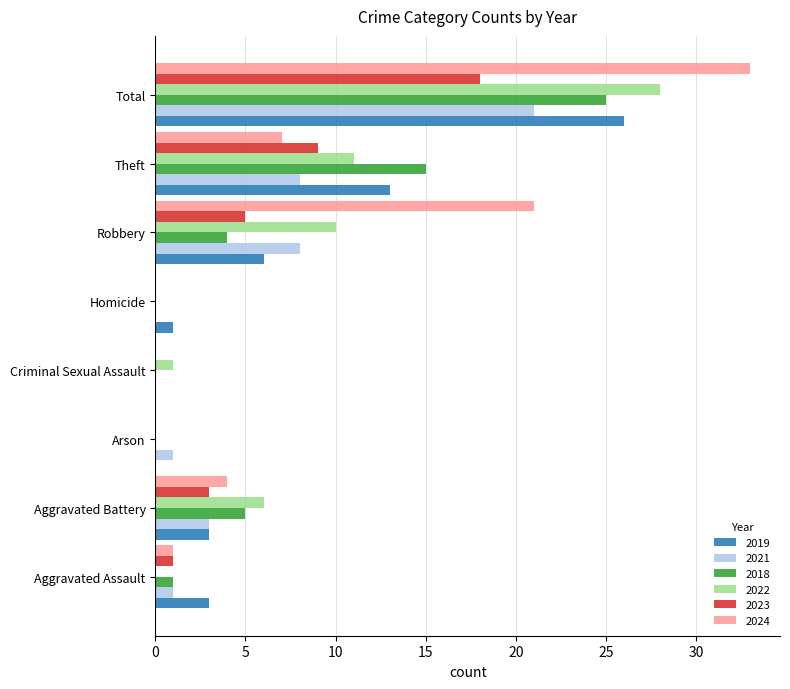

At which category is the sum across all series the highest?

Total